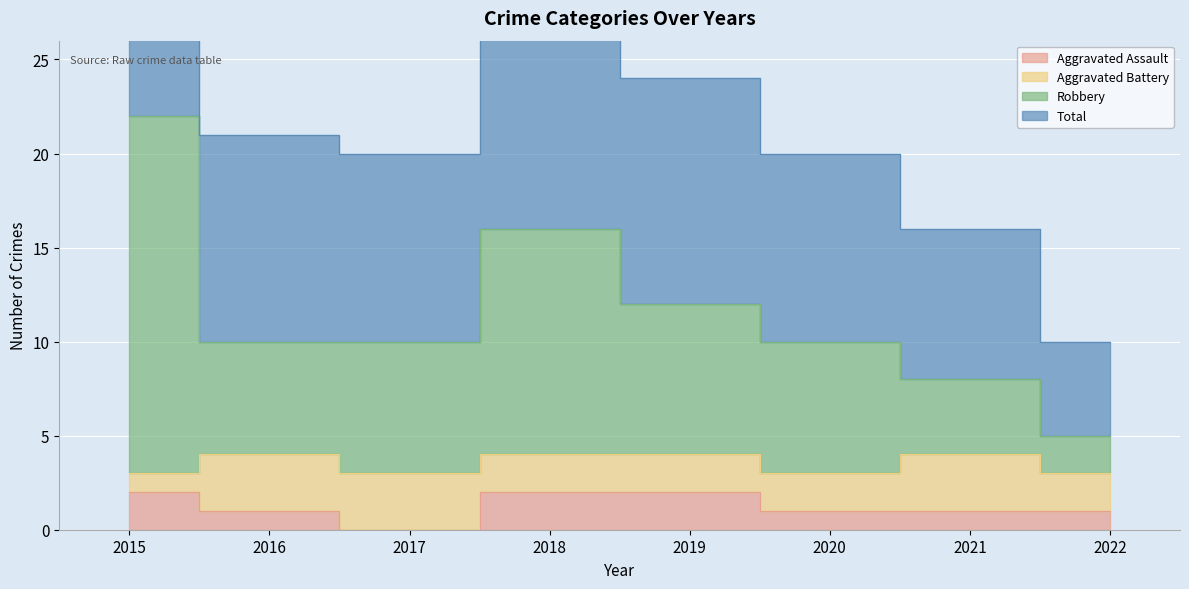

Which category has the highest value in the Aggravated Assault series?

2015